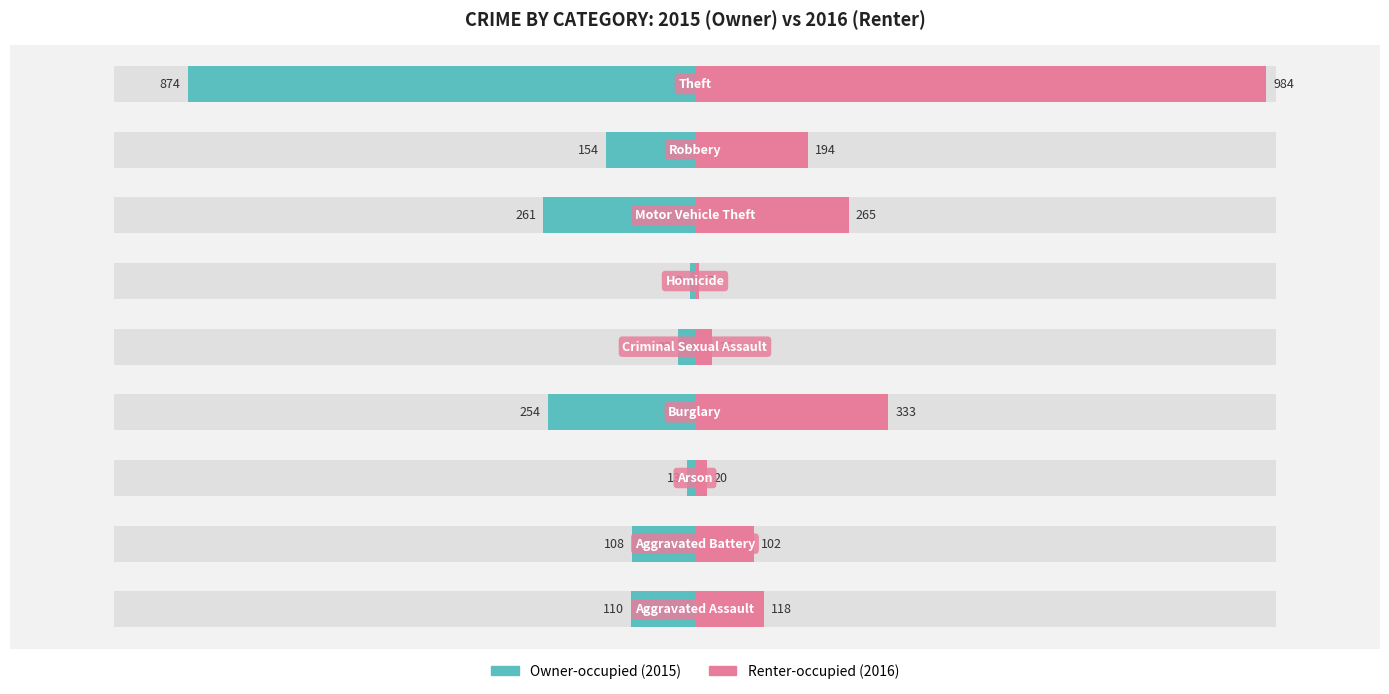

What is the minimum value for Renter-occupied?

7